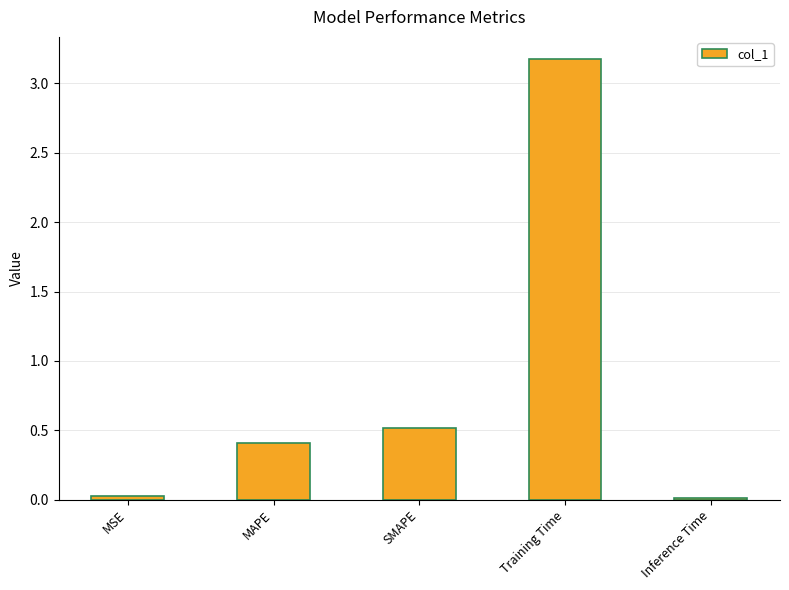

What is the label of the 2nd bar from the left?

MAPE